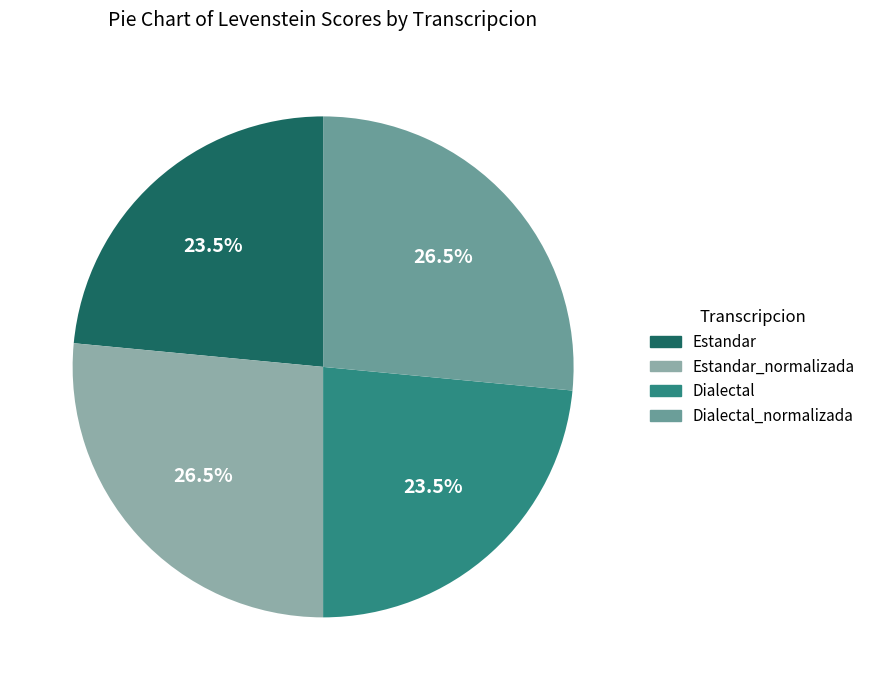

To the nearest percent, what is the average slice percentage?

25%